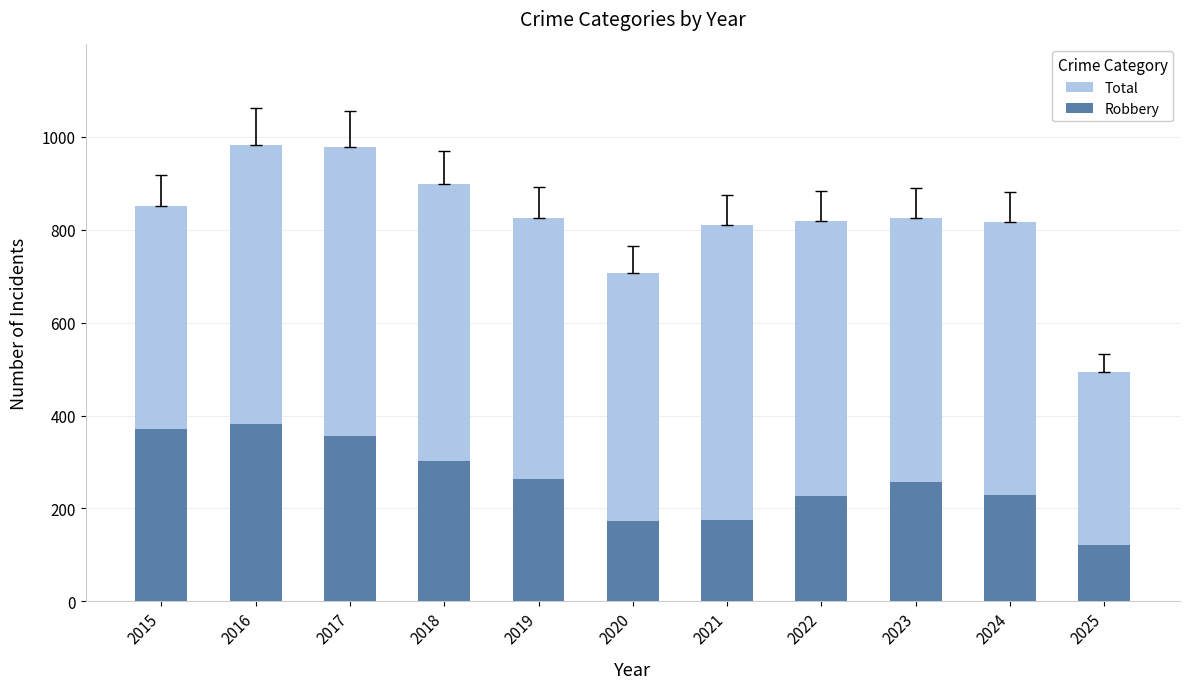

What is the value of the Robbery bar at the 6th from the left?

174